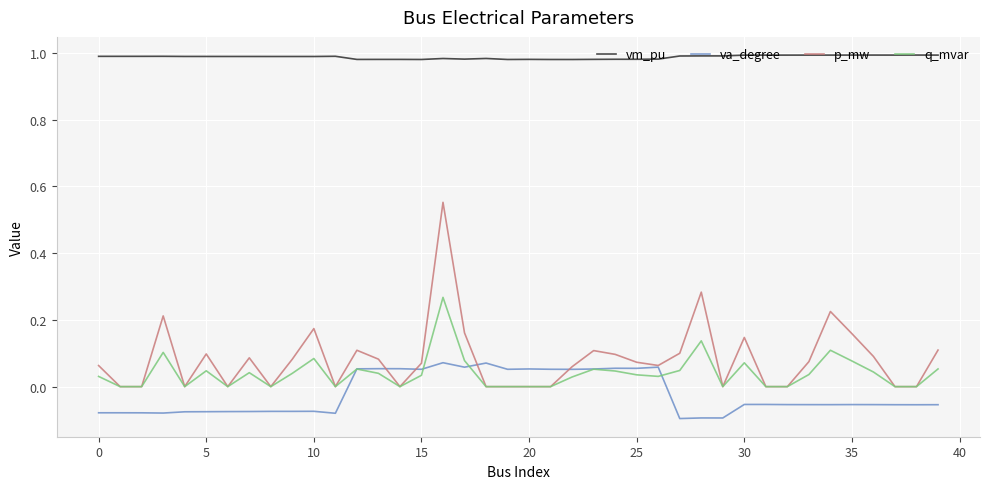

Rank the series by their maximum value, from highest to lowest.

vm_pu, p_mw, q_mvar, va_degree